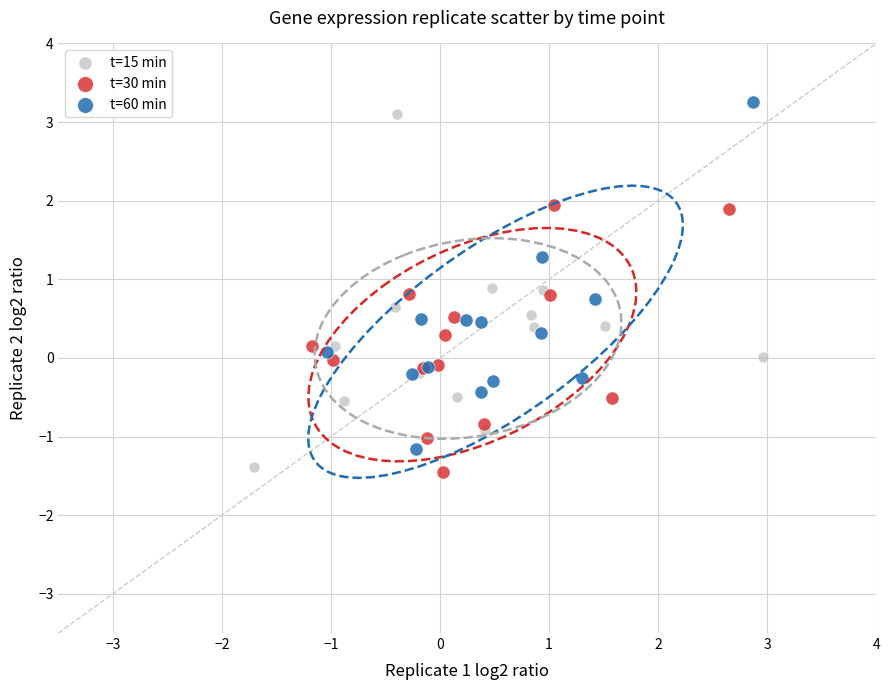

What are all the series names shown in the legend?

t=15 min, t=30 min, t=60 min